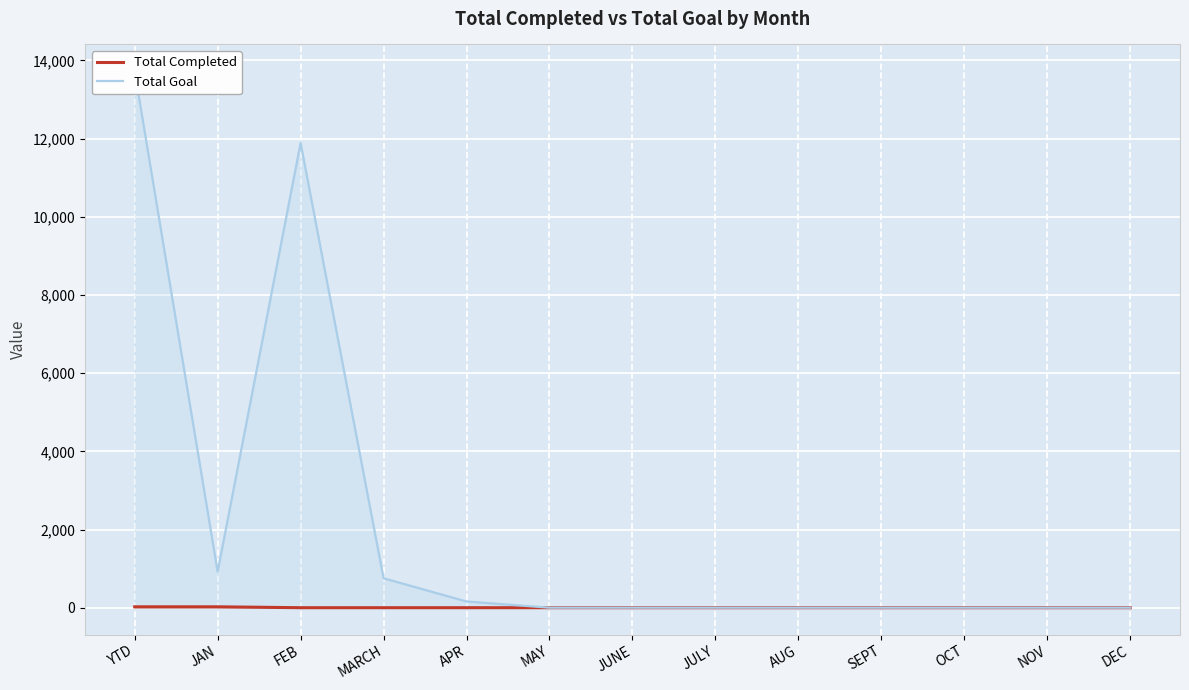

What is the difference between the second highest and minimum values in the Total Goal series?

11888